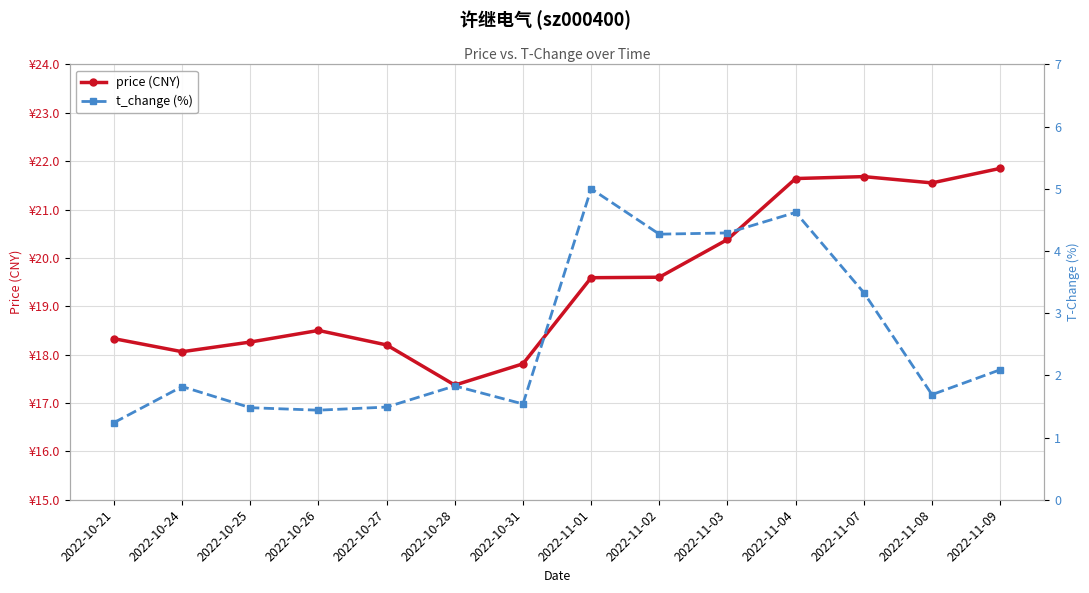

How many interior local valleys does the price (CNY) series have?

3